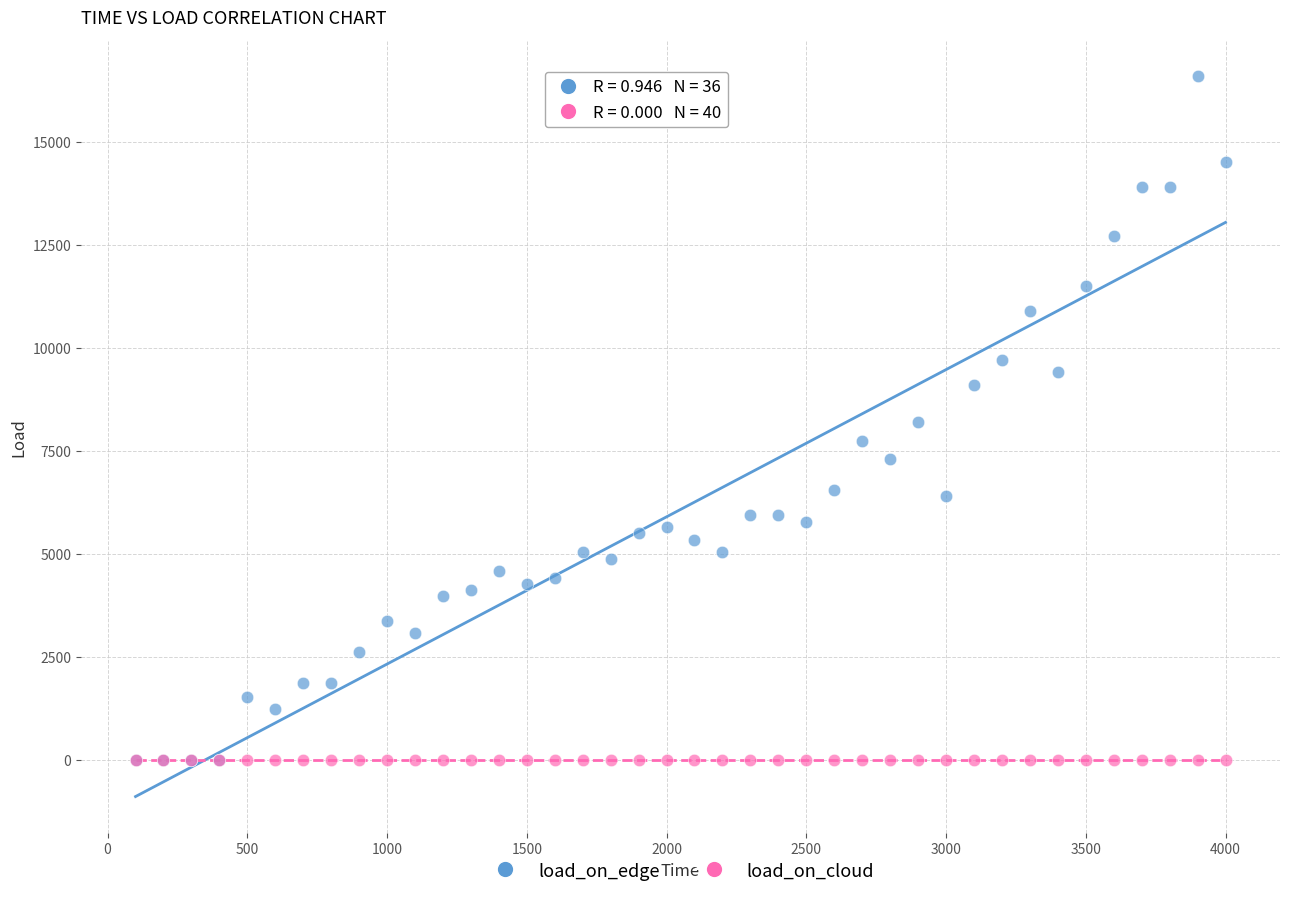

What are all the series names shown in the legend?

load_on_edge, load_on_cloud